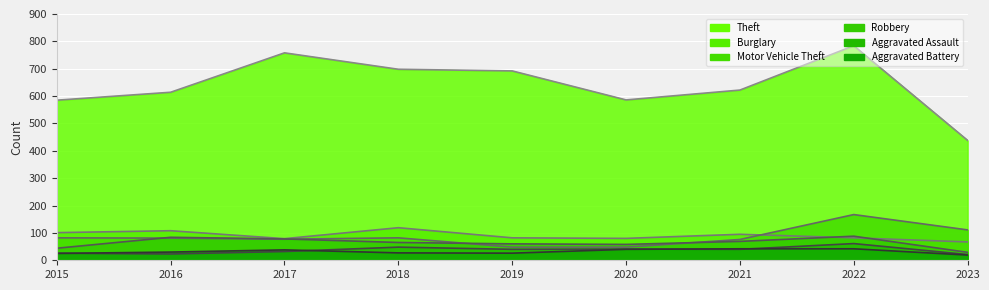

Where is the first local minimum for Theft (line)?

2020